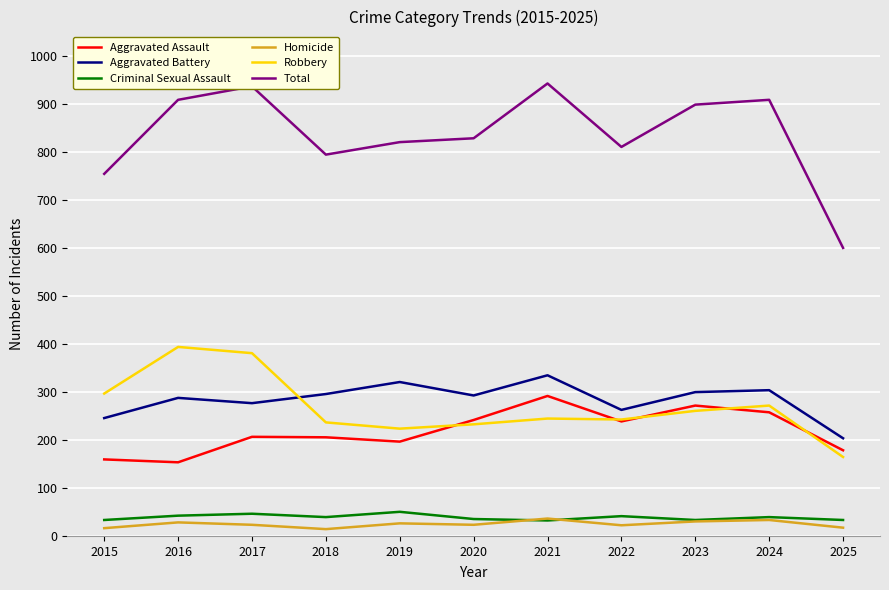

Read the Robbery value at 2022.

243